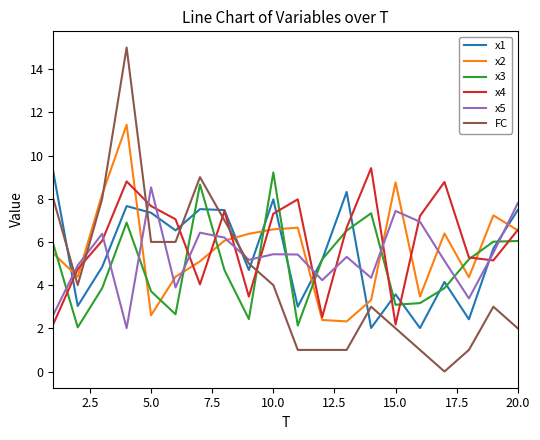

What is the lowest value of the x1 series?

2.0